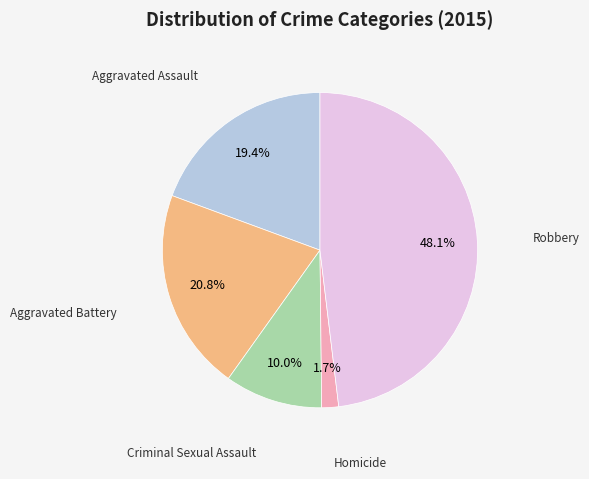

Is there any slice that represents more than half of the pie?

No